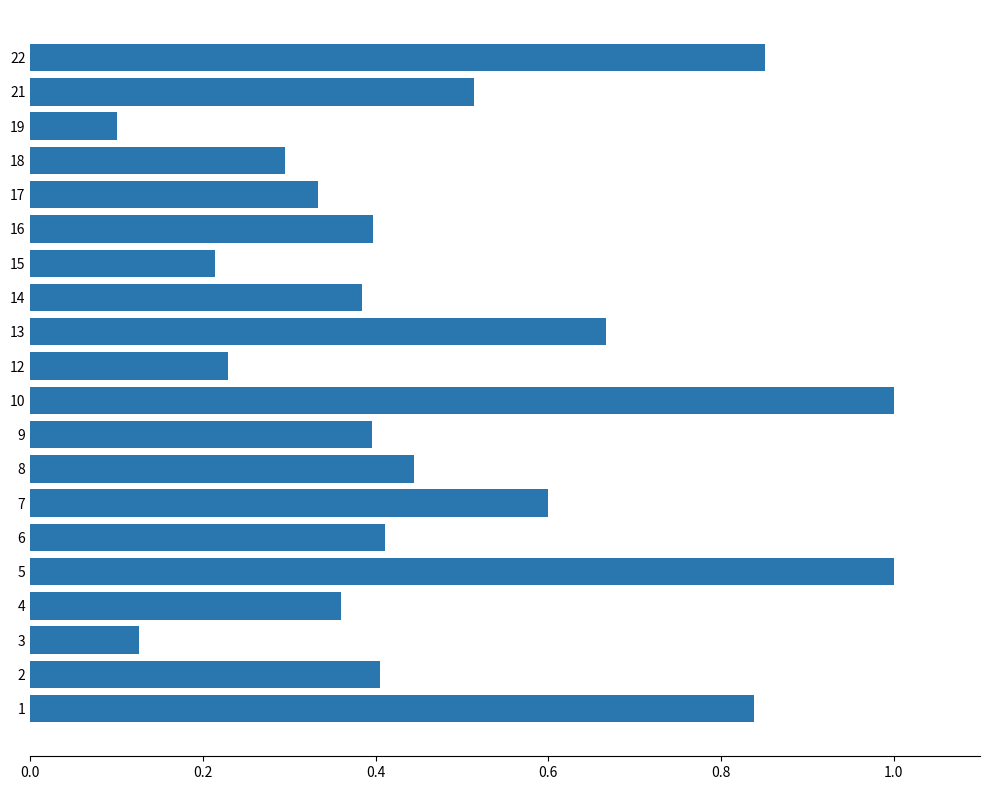

At which label is the value closest to 0?

19